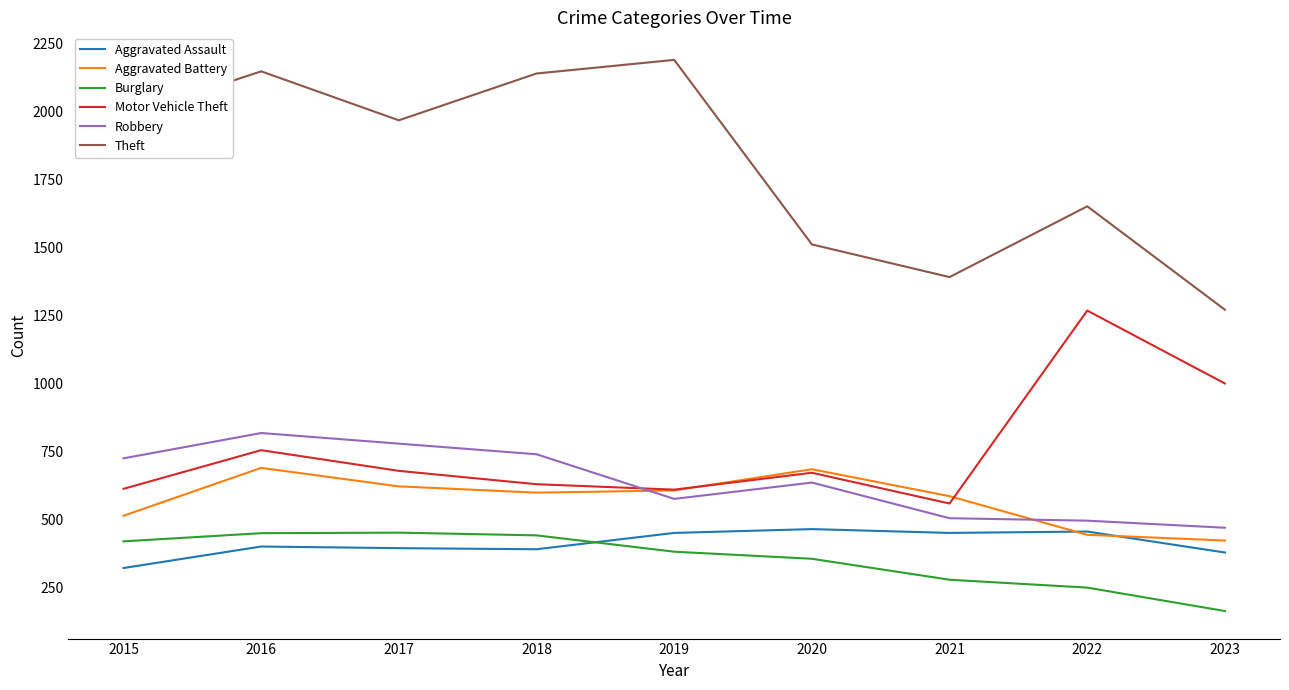

The value of Motor Vehicle Theft at 2022 is 1269. True or false?

True